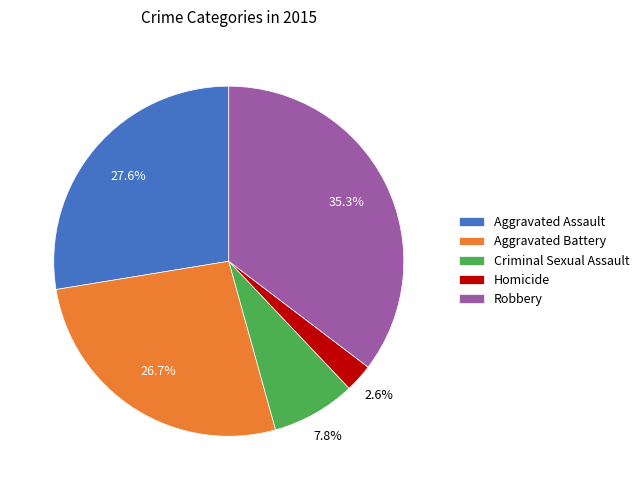

To the nearest percent, what portion does Robbery represent?

35%